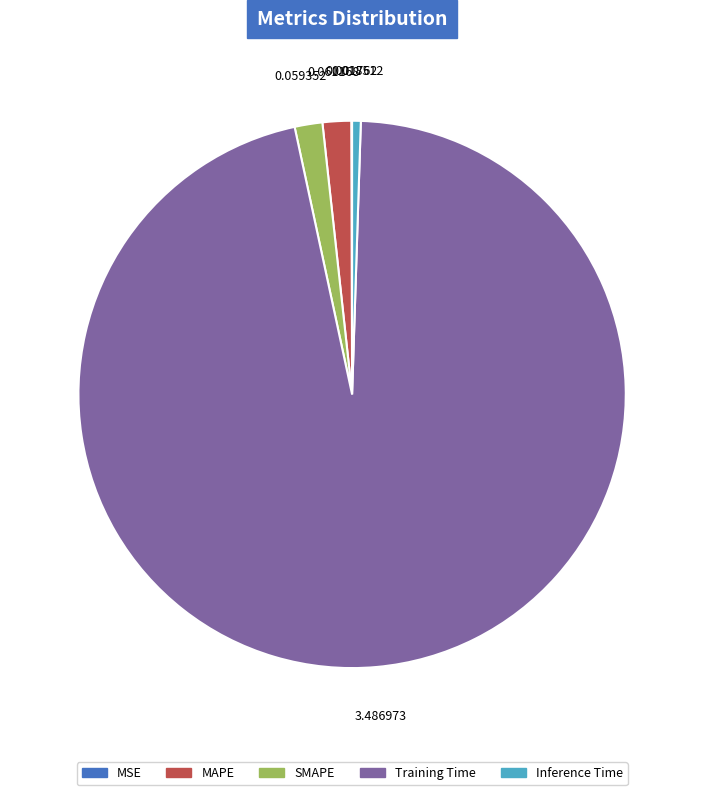

Is there a majority slice in this chart?

Yes